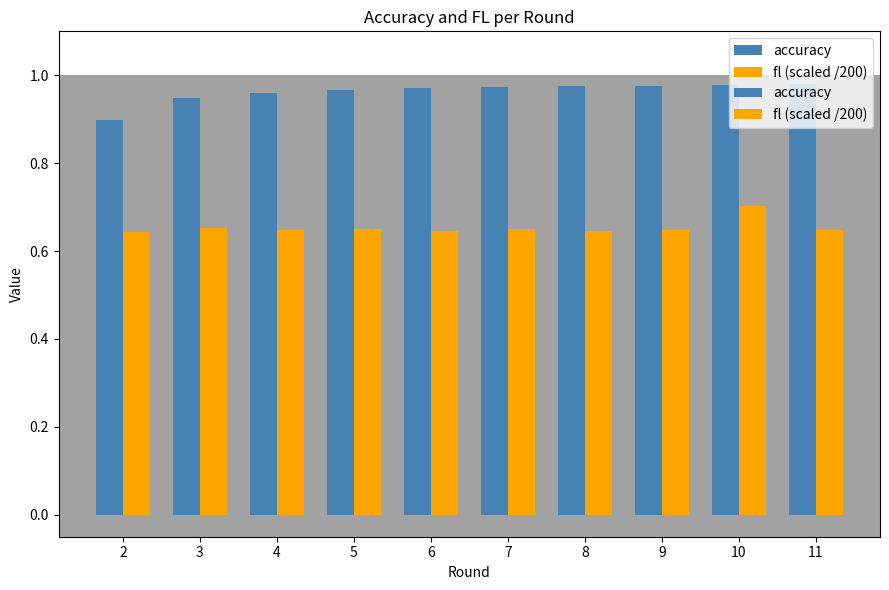

Count the fl (scaled /200) values in the range 0 to 1.

10